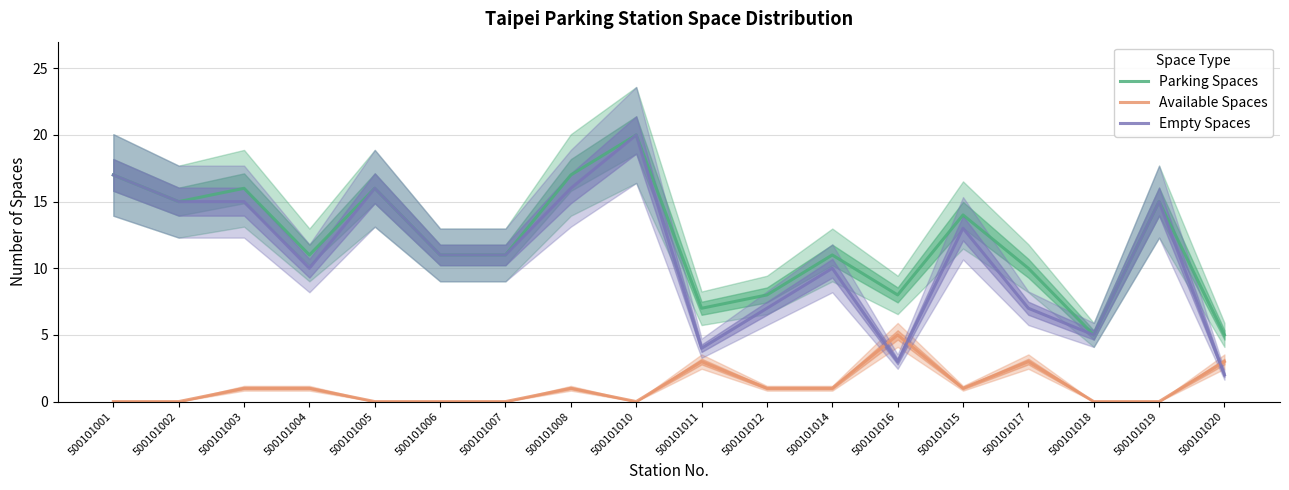

True or false: Available Spaces and Parking Spaces cross at least once.

False